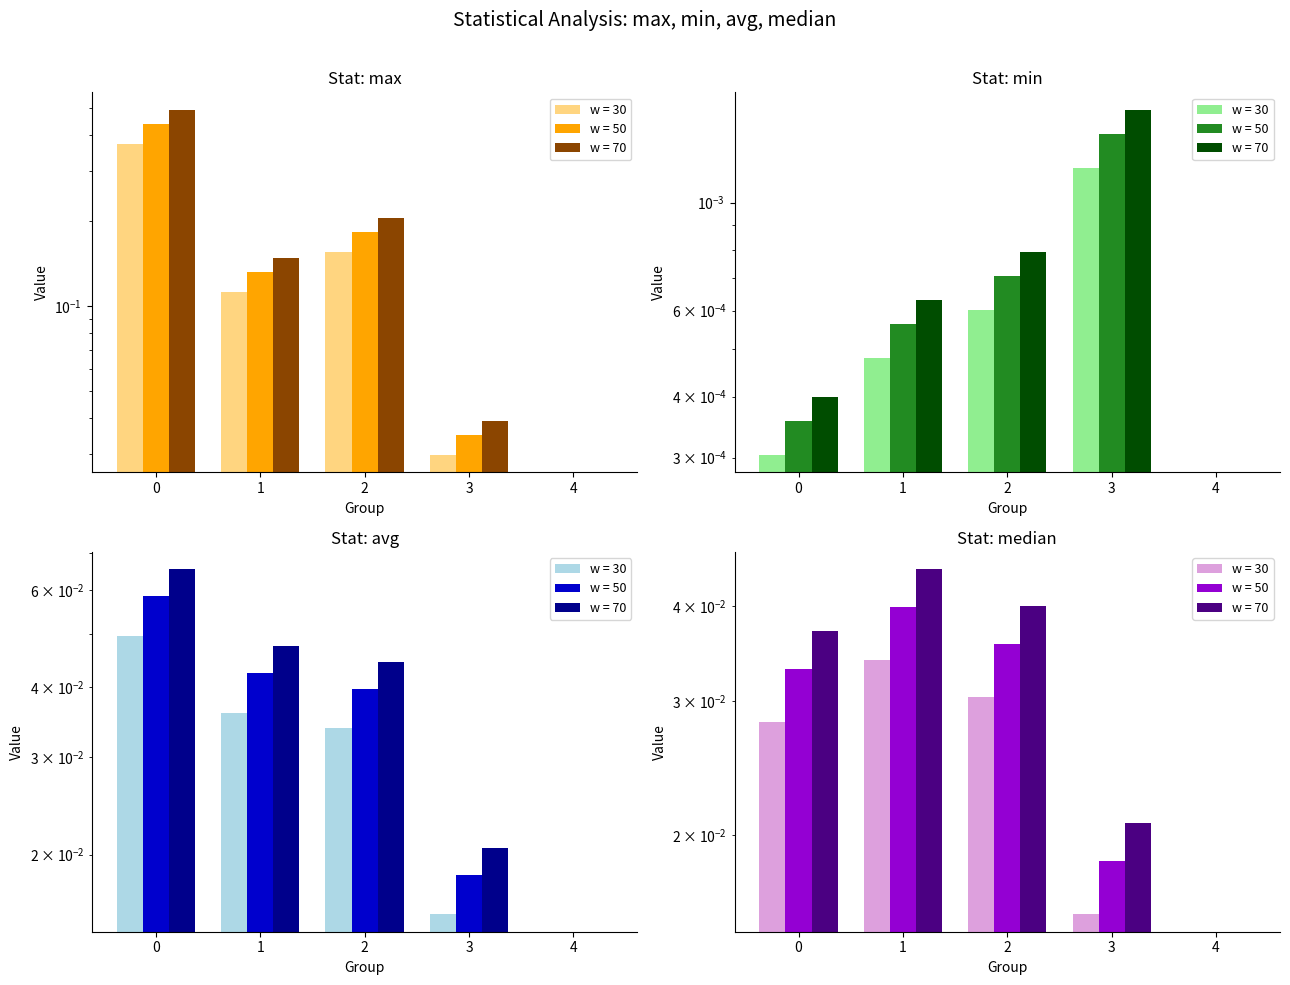

Reading left to right, extract all data points from this chart.

max: 0.4	0.1	0.2	0.0	0.0
min: 0.0	0.0	0.0	0.0	0.0
avg: 0.0	0.0	0.0	0.0	0.0
median: 0.0	0.0	0.0	0.0	0.0